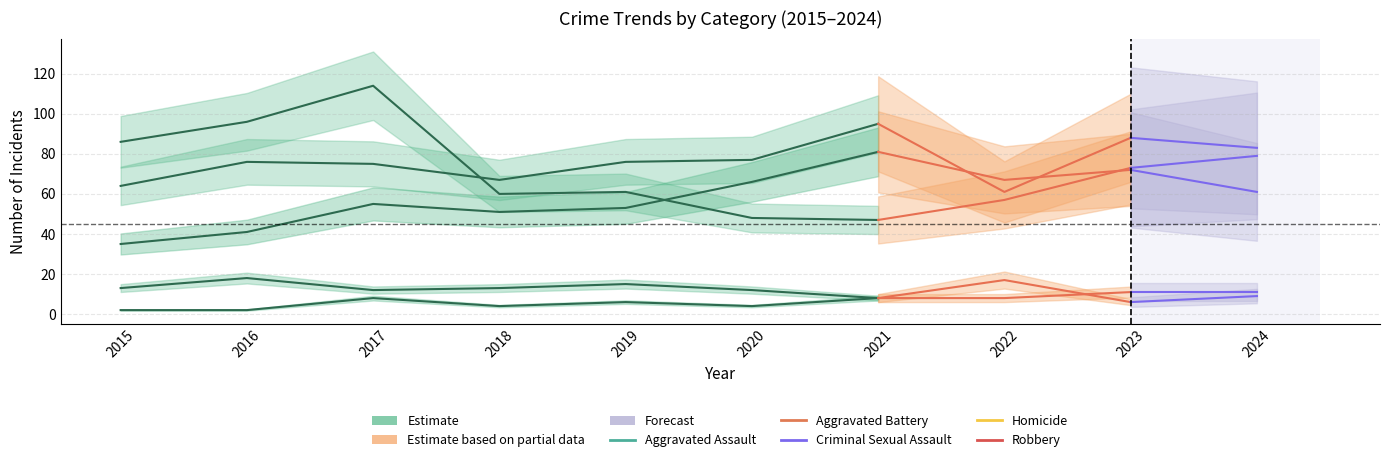

How many points are higher than both their immediate neighbors (excluding endpoints)?

1